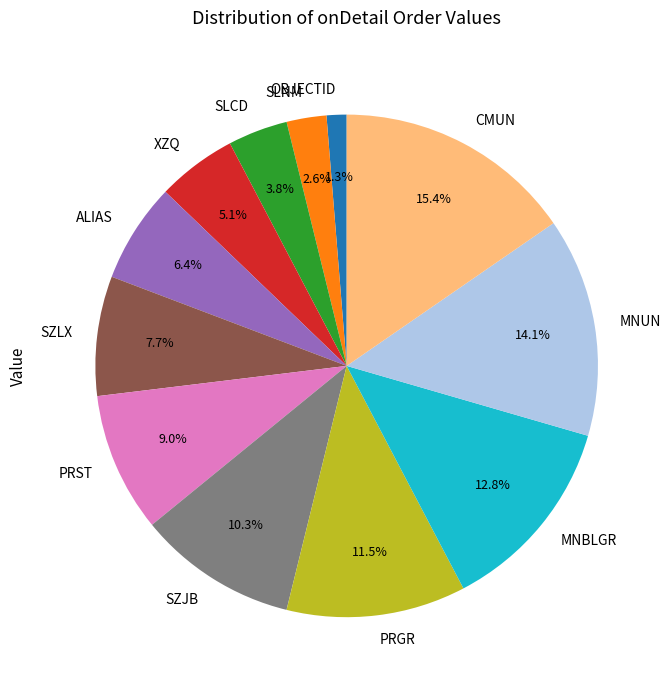

Count the number of slices in the pie.

12